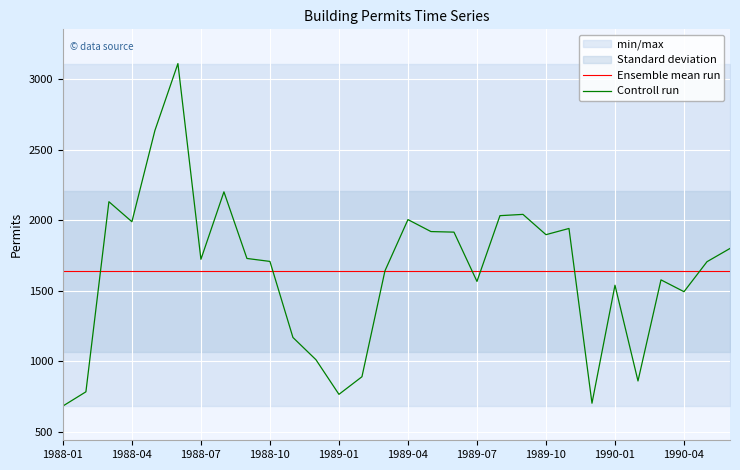

True or false: Controll run has a value of 2093.7 at 1990-01.

False